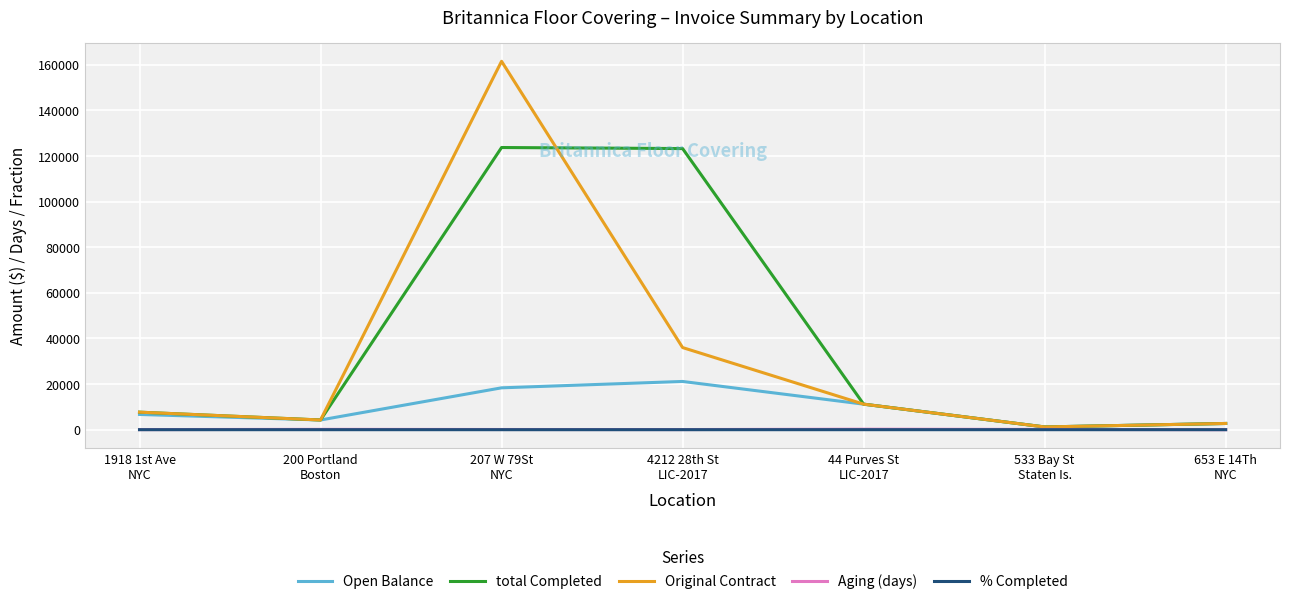

Which series has the widest spread of values?

Original Contract